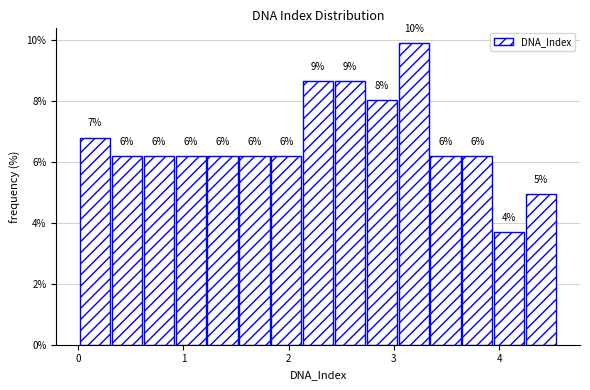

Around what value on the x-axis is the tallest bar? Give the approximate position of its centre, as read against the axis.

3.2